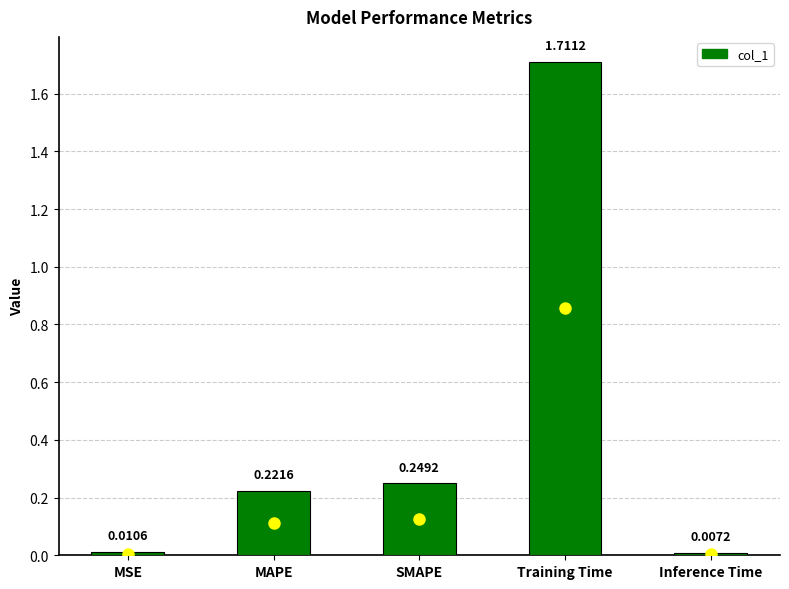

At which label is the value closest to 0?

Inference Time